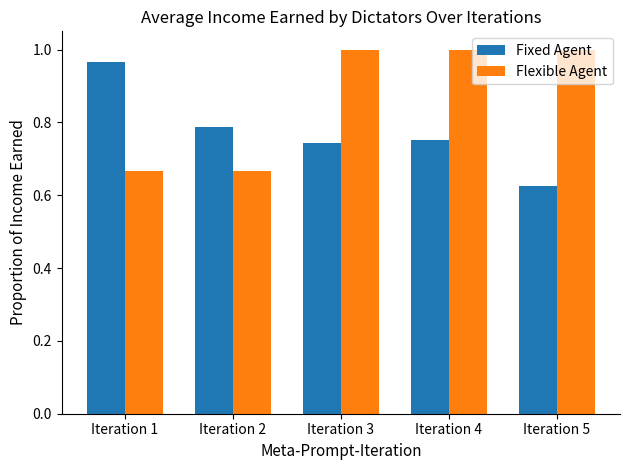

How many groups of bars are there?

5